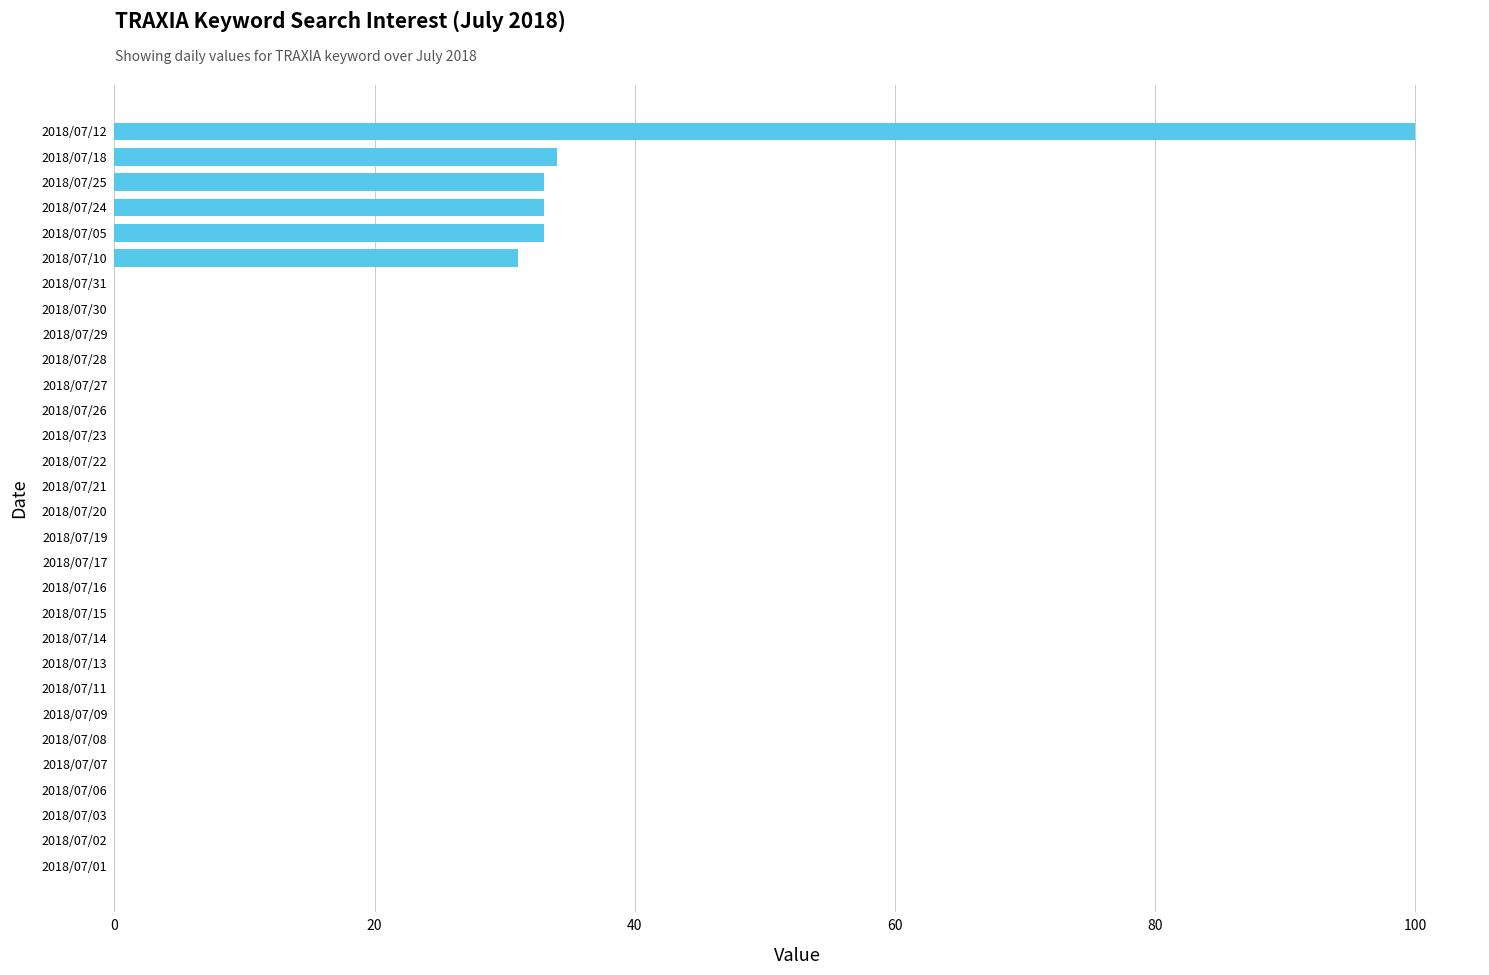

What is the sum of all values?

264